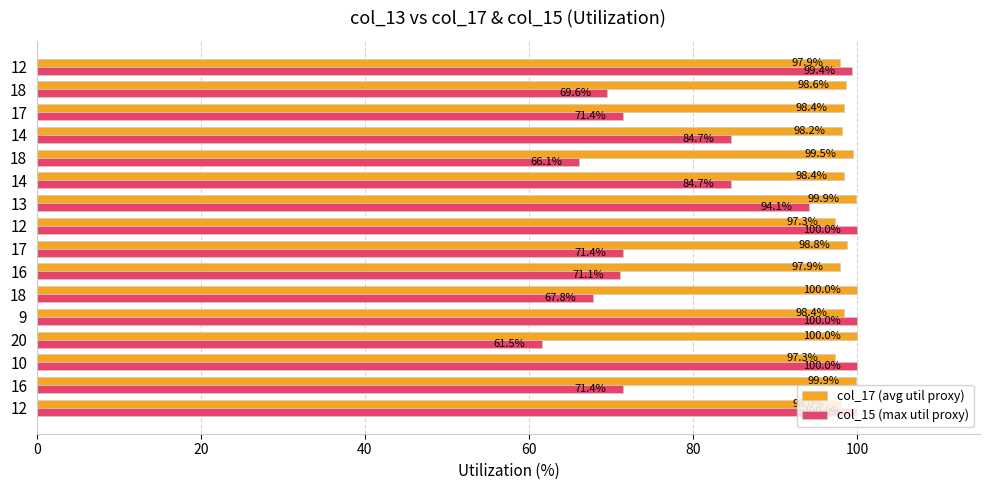

What are all the series names shown in the legend?

col_17 (avg util proxy), col_15 (max util proxy)